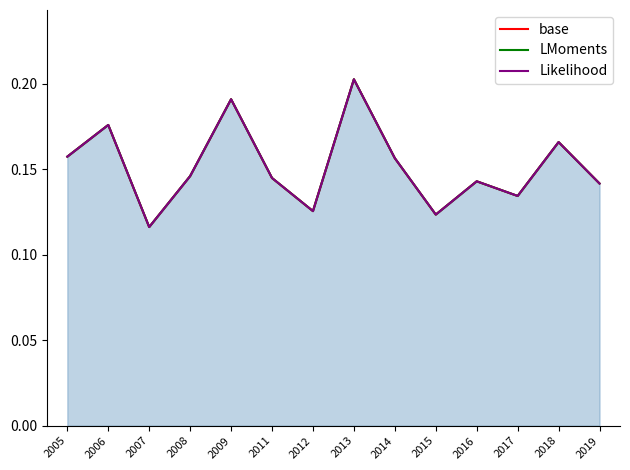

Which series has the widest spread of values?

base